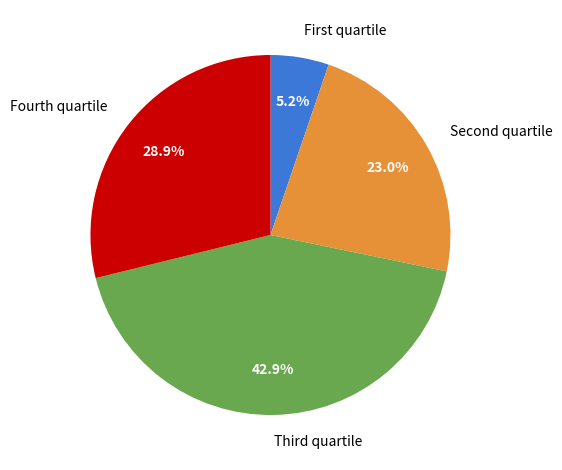

Count the number of slices in the pie.

4